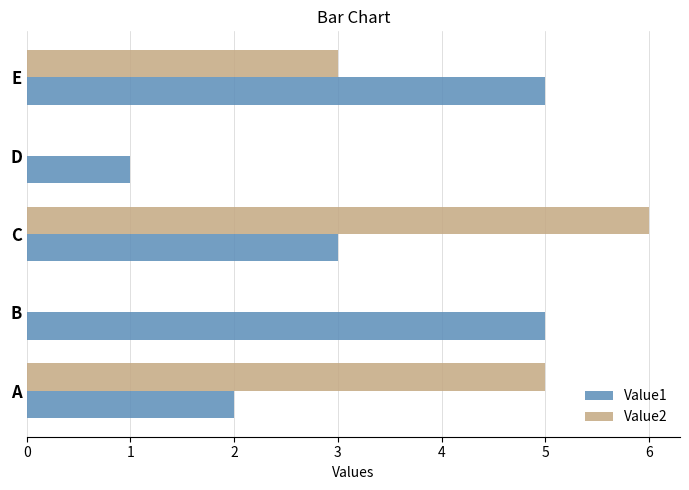

Which category has the highest value in the Value2 series?

C